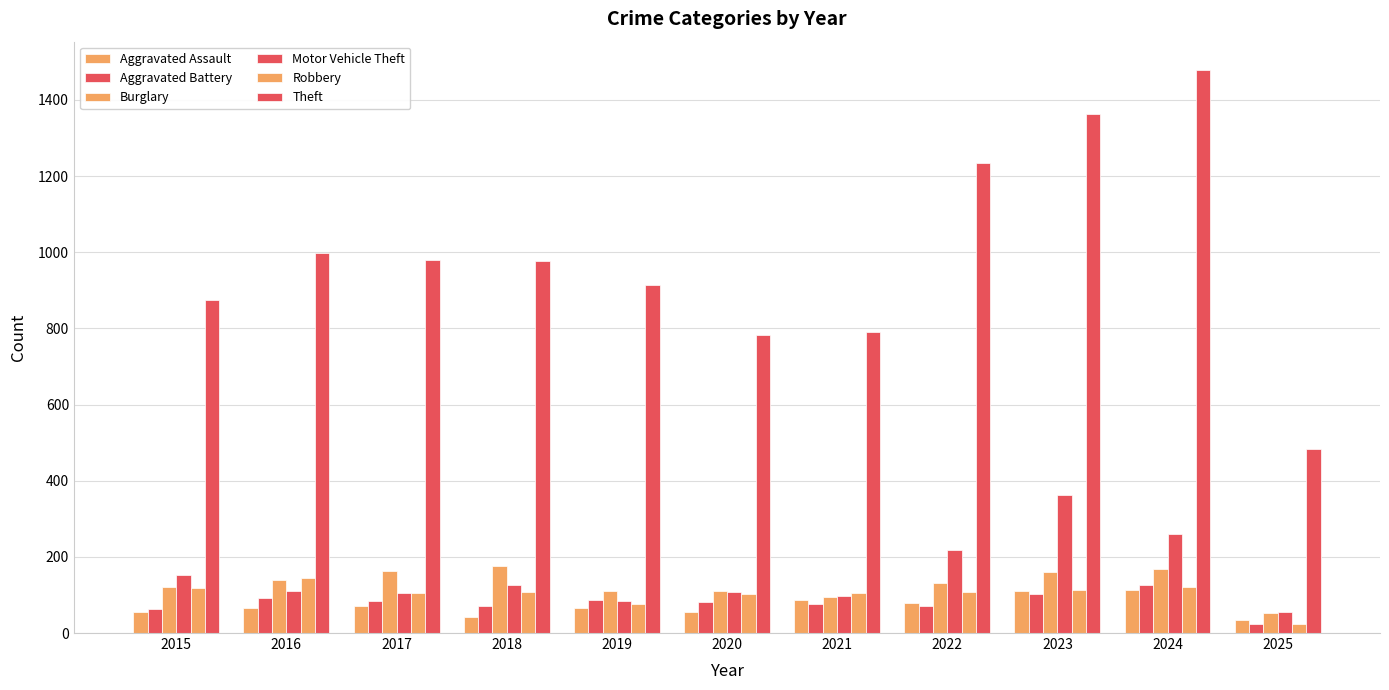

Is it true that Aggravated Assault equals 110 at 2023?

True